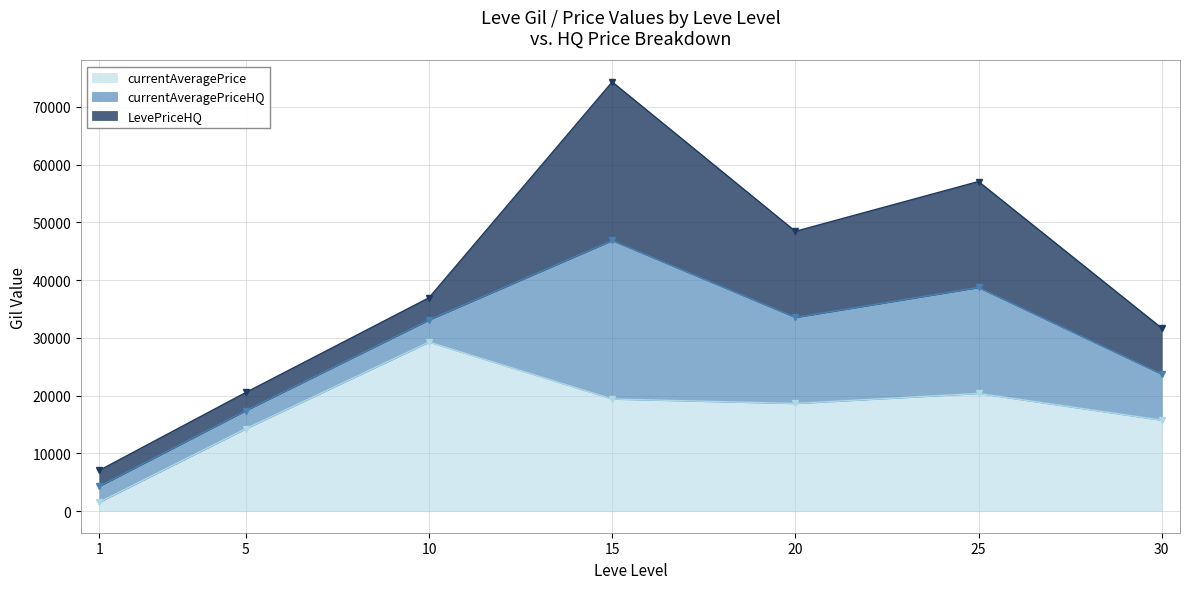

The value of currentAveragePrice at 25 is 5914.2. True or false?

False